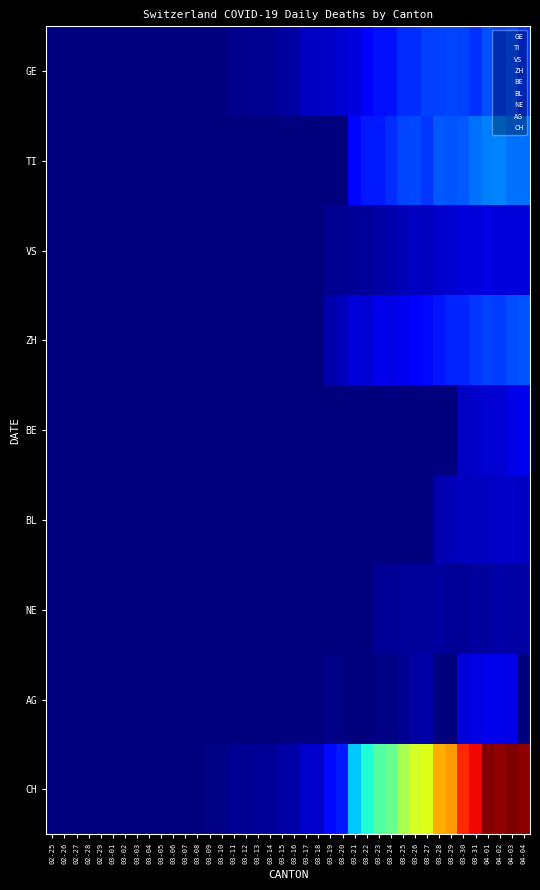

Which has a higher value, 03-14 or 03-30?

03-30